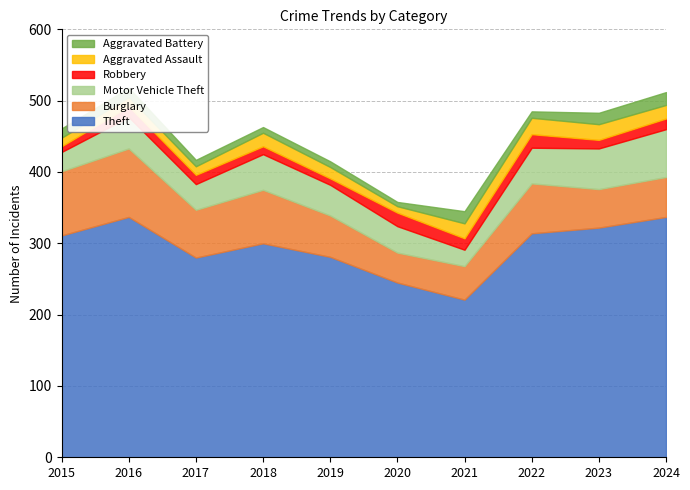

At which category is the sum across all series the highest?

2016